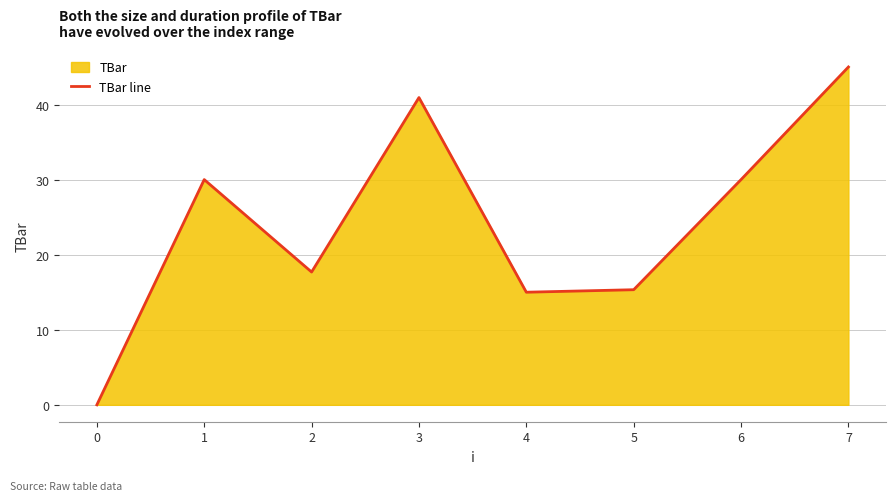

Rank the categories by value from lowest to highest.

0, 4, 5, 2, 1, 6, 3, 7